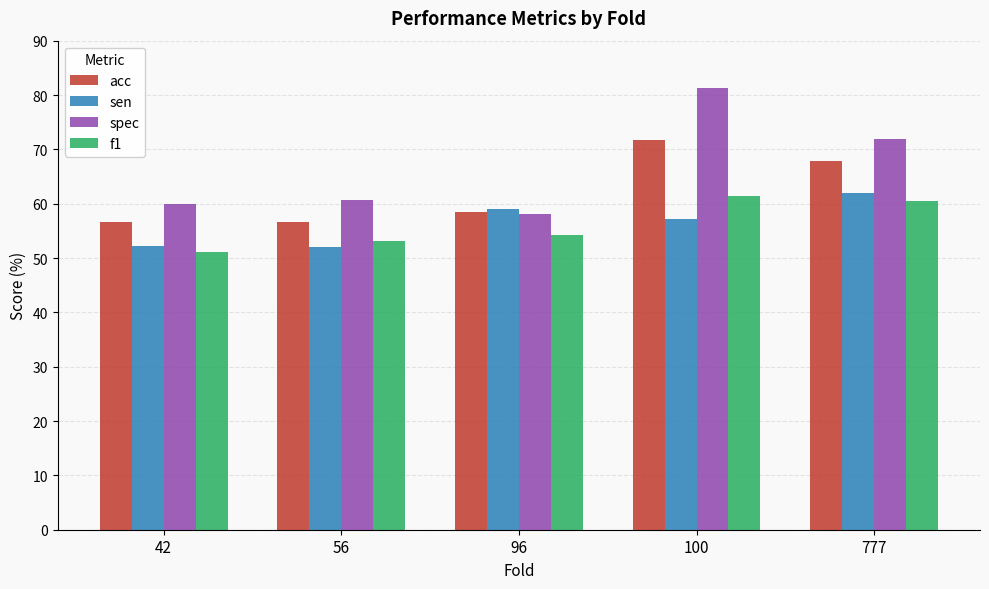

At how many categories does at least one series exceed 80?

1